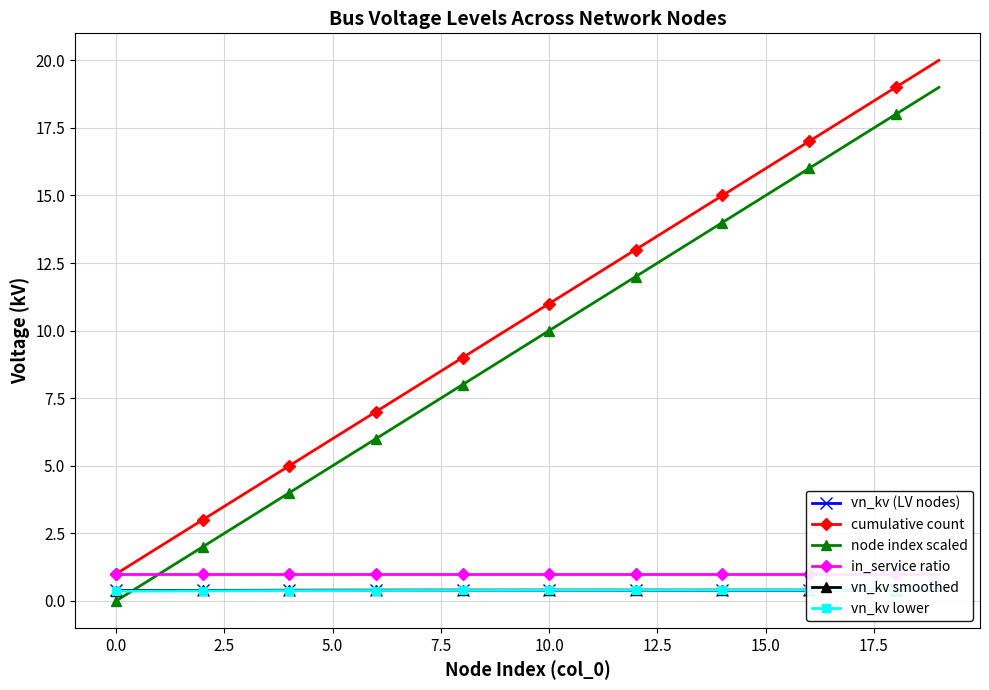

True or false: in_service ratio and node index scaled intersect in this chart.

False